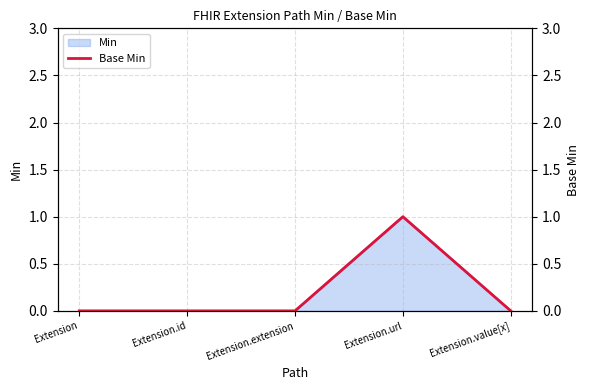

Is it true that the value at Extension.url is 1?

True